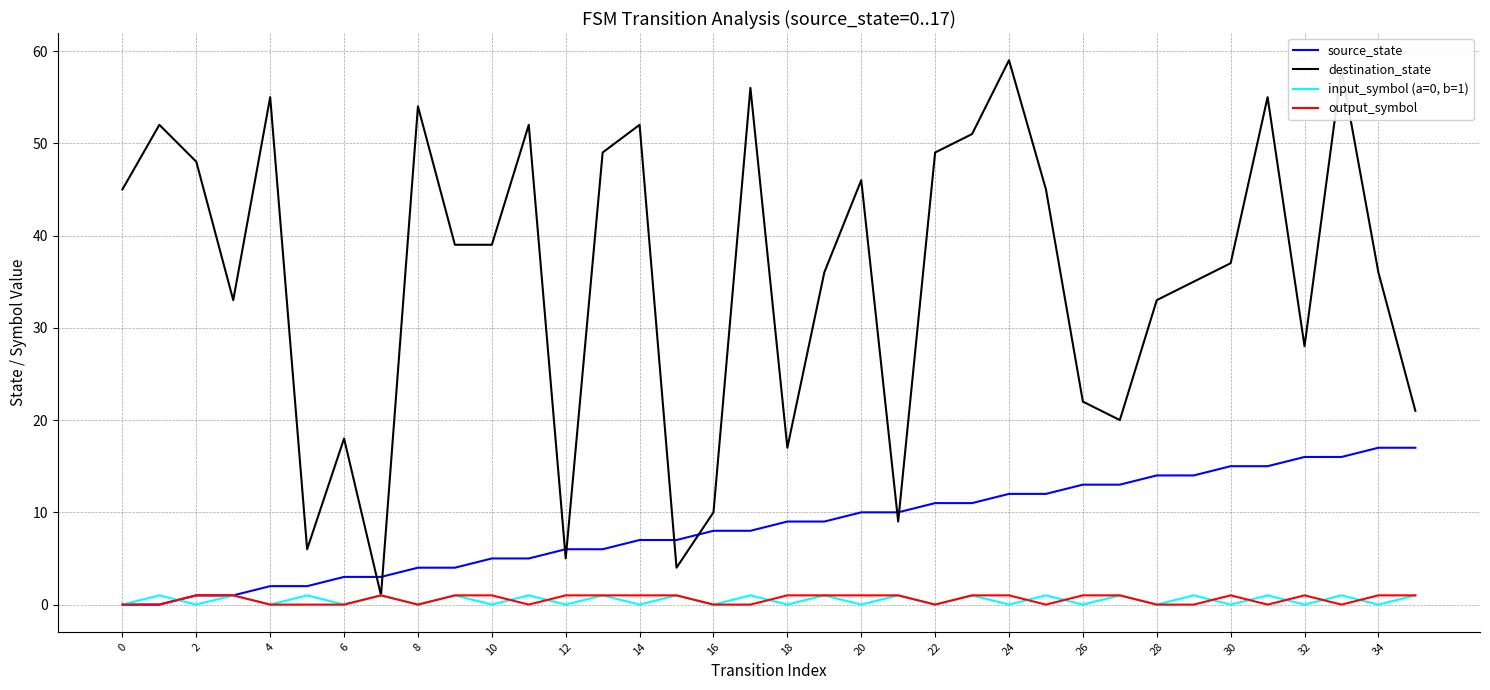

Which series has the largest total across all categories?

destination_state